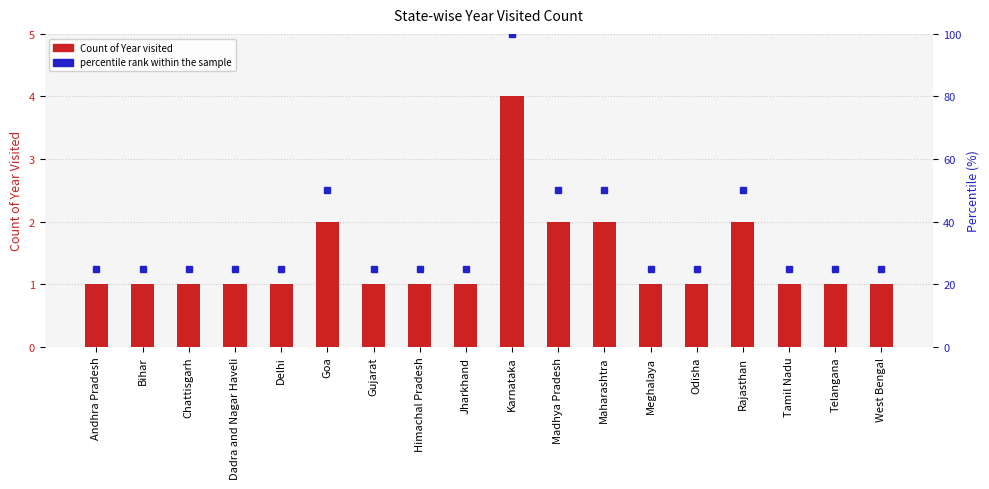

Reading right to left, list all the values displayed in this chart.

1	1	1	2	1	1	2	2	4	1	1	1	2	1	1	1	1	1